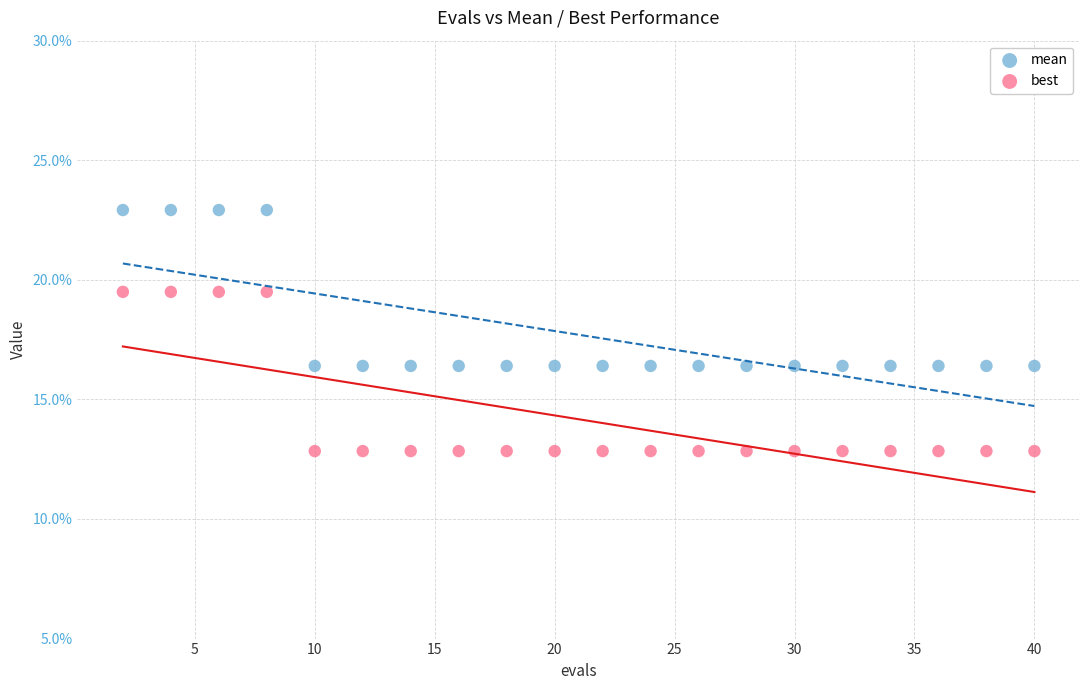

Which series reaches the maximum Y coordinate?

mean